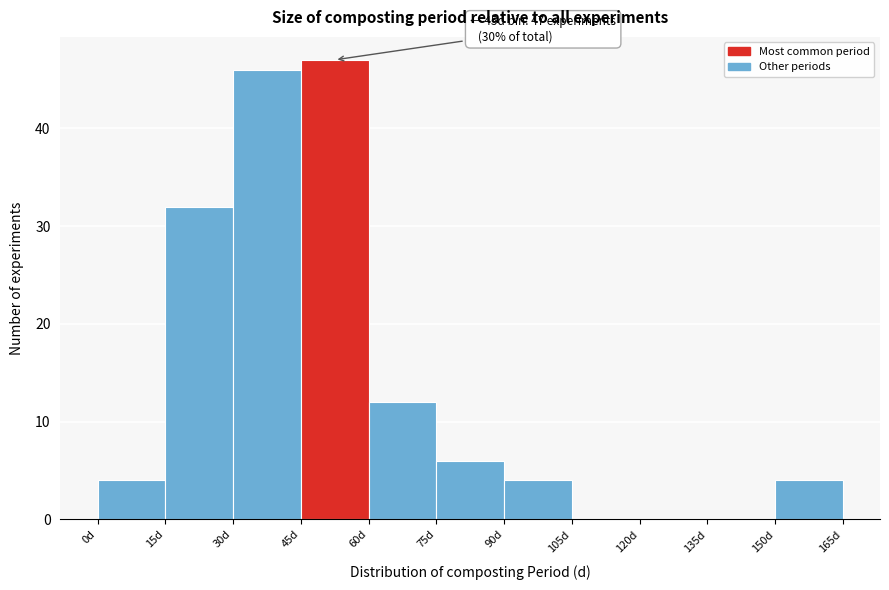

Which range on the x-axis has the tallest bar?

45 to 60